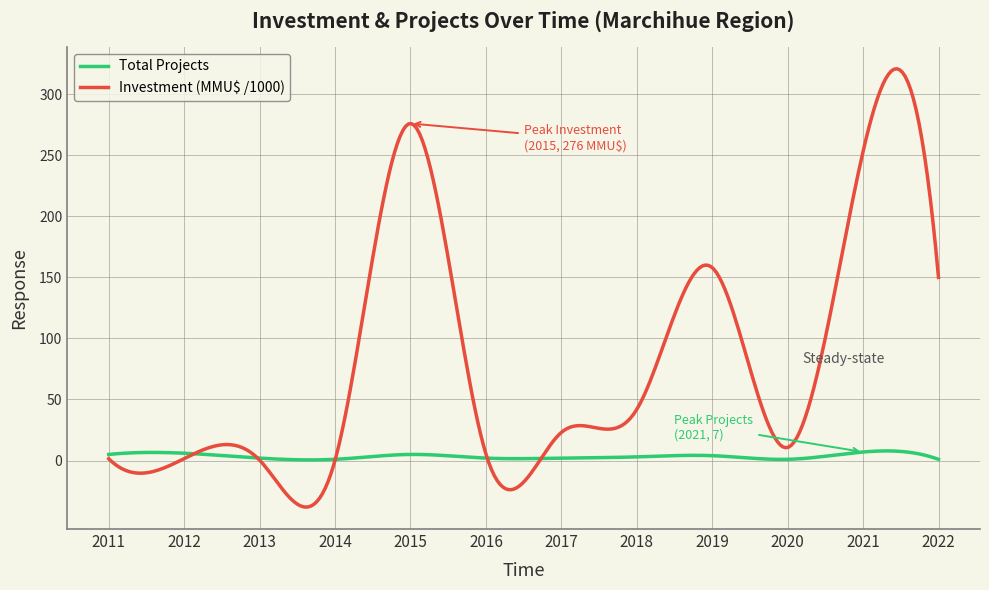

Rank the series by their average value, from lowest to highest.

Total Projects, Investment (MMU$ /1000)